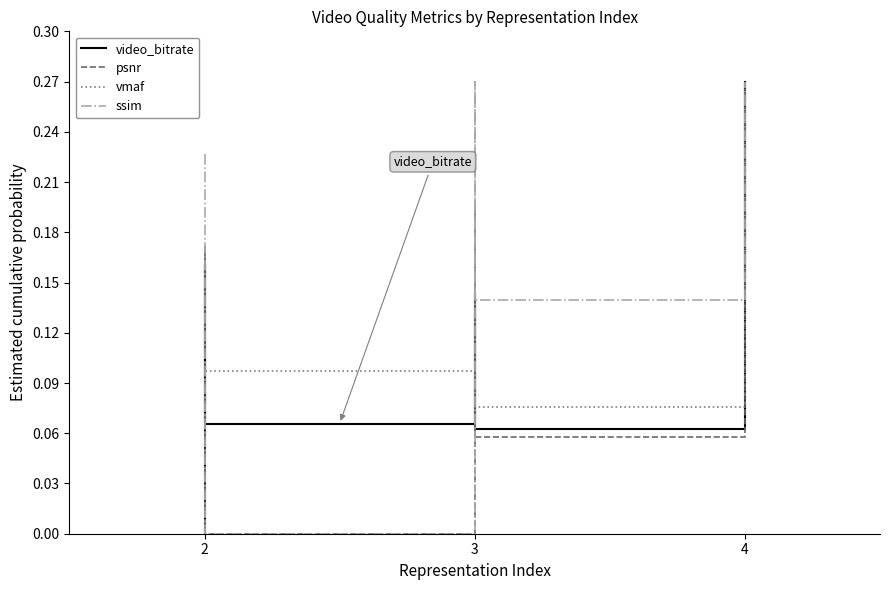

What are all the series names shown in the legend?

video_bitrate, psnr, vmaf, ssim